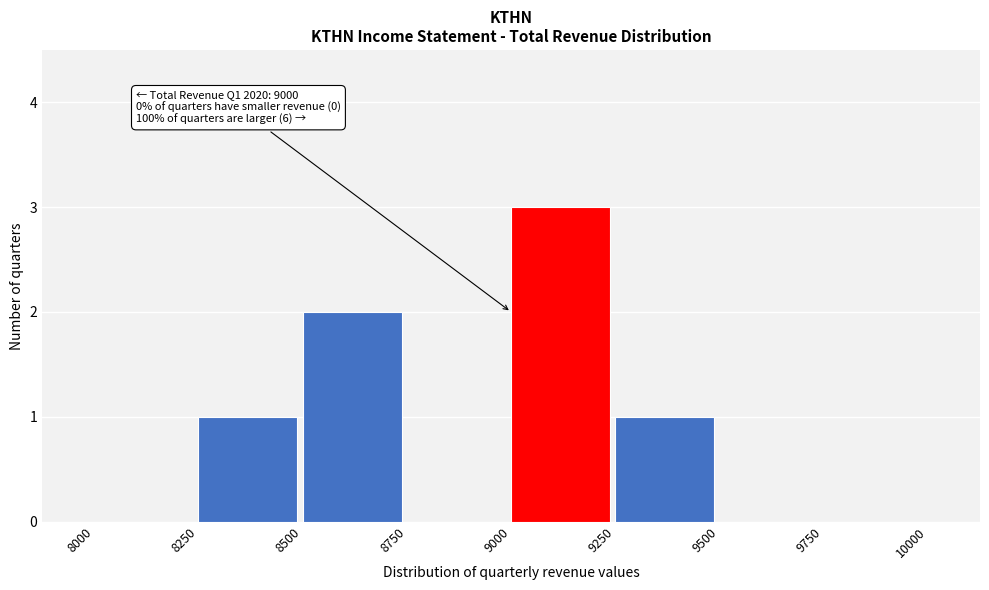

Which range on the x-axis has the tallest bar?

9000 to 9250